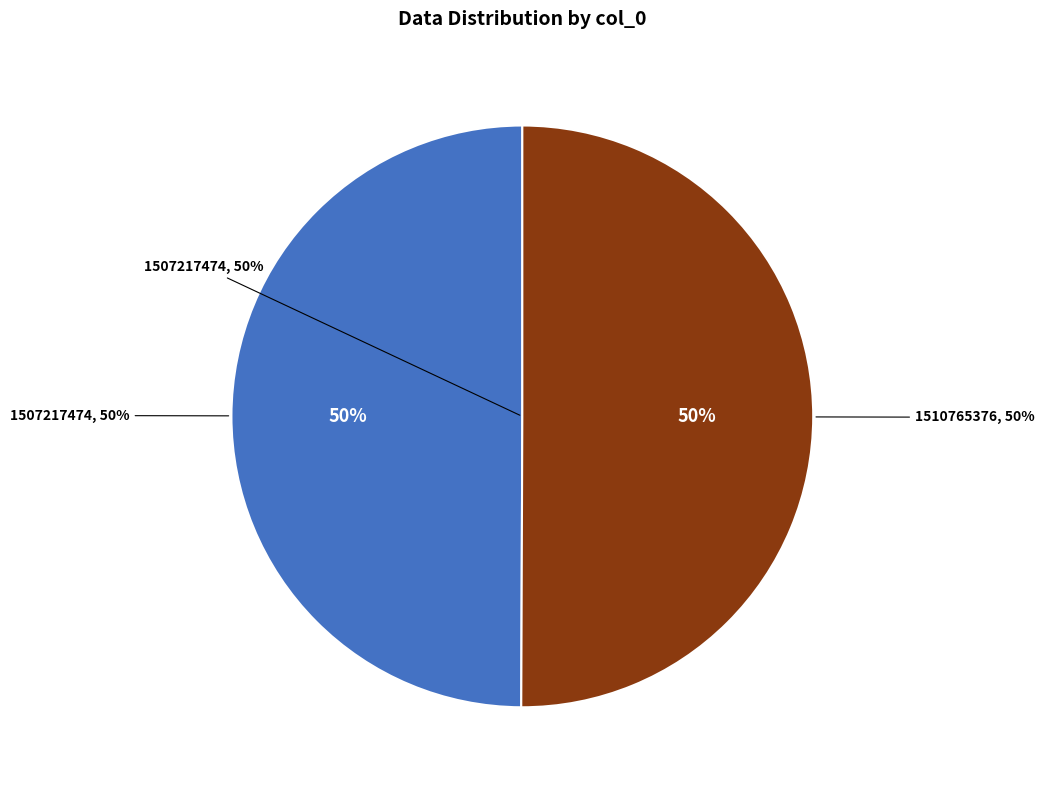

Which slice is the largest?

1510765376